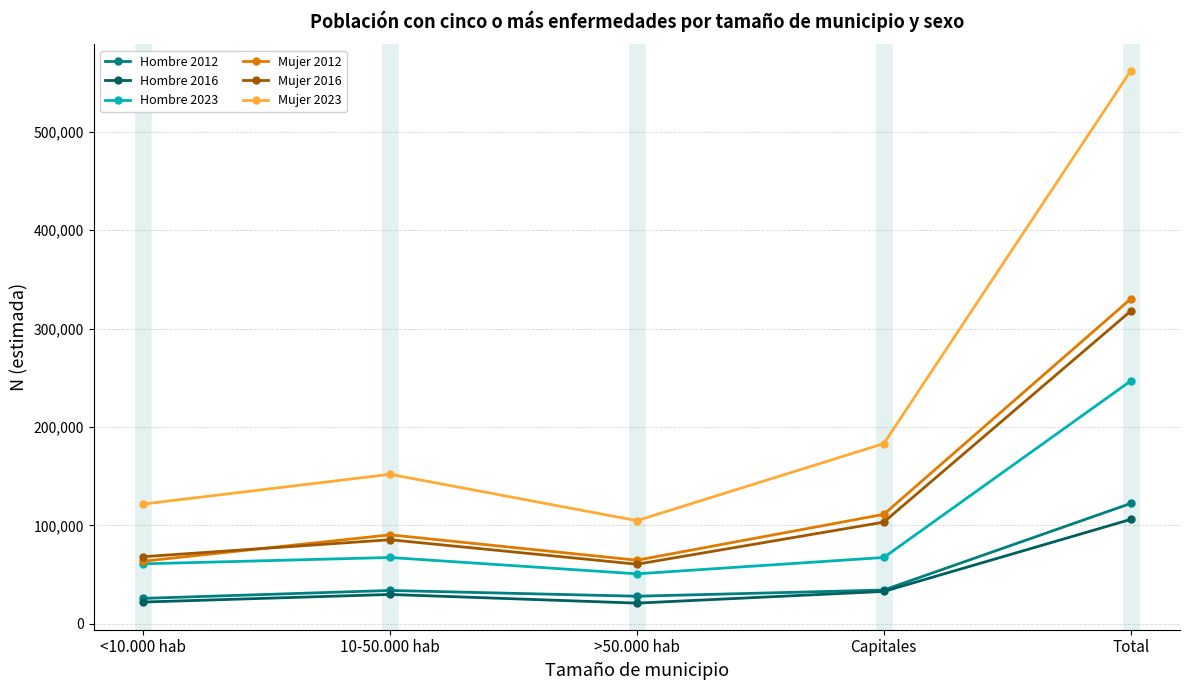

Is the value of Hombre 2016 at 10-50.000 hab greater than the value of Hombre 2023 at Total?

No